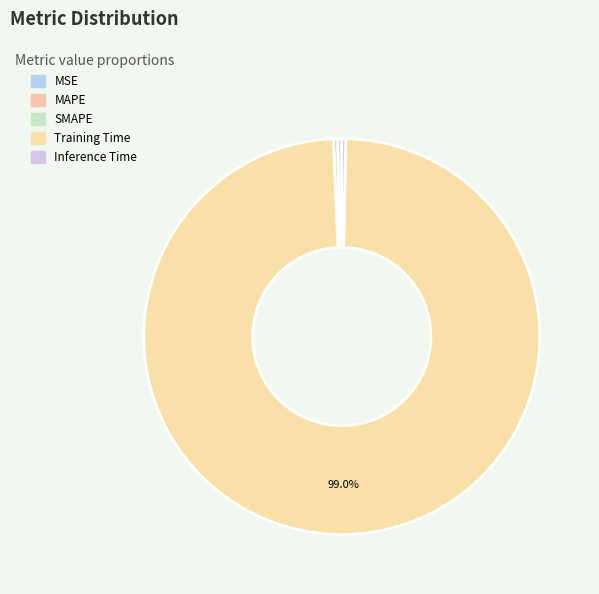

Which slice is the largest?

Training Time